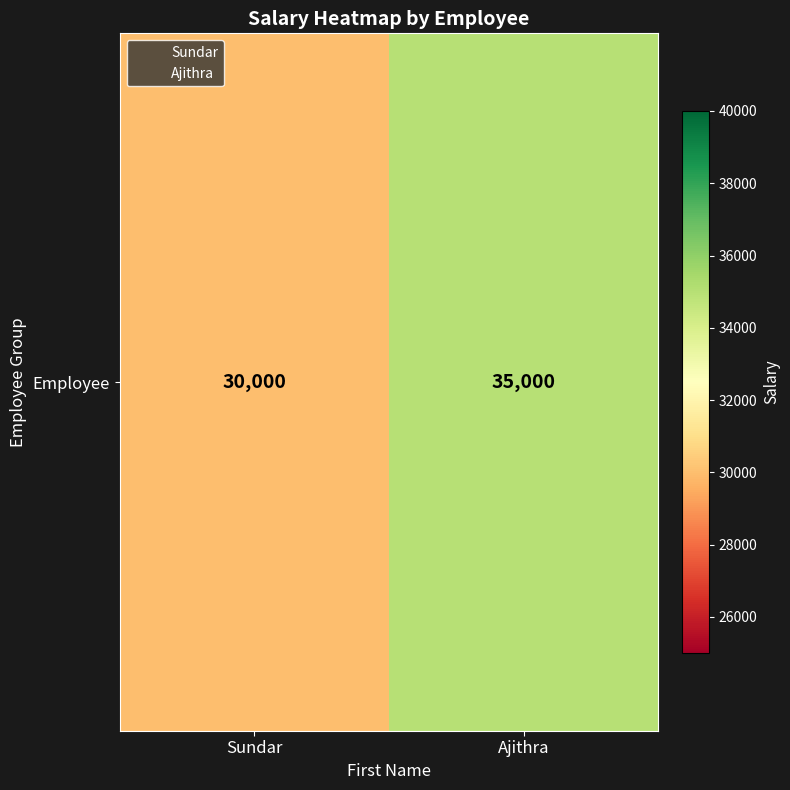

Count the number of data series in this chart.

1